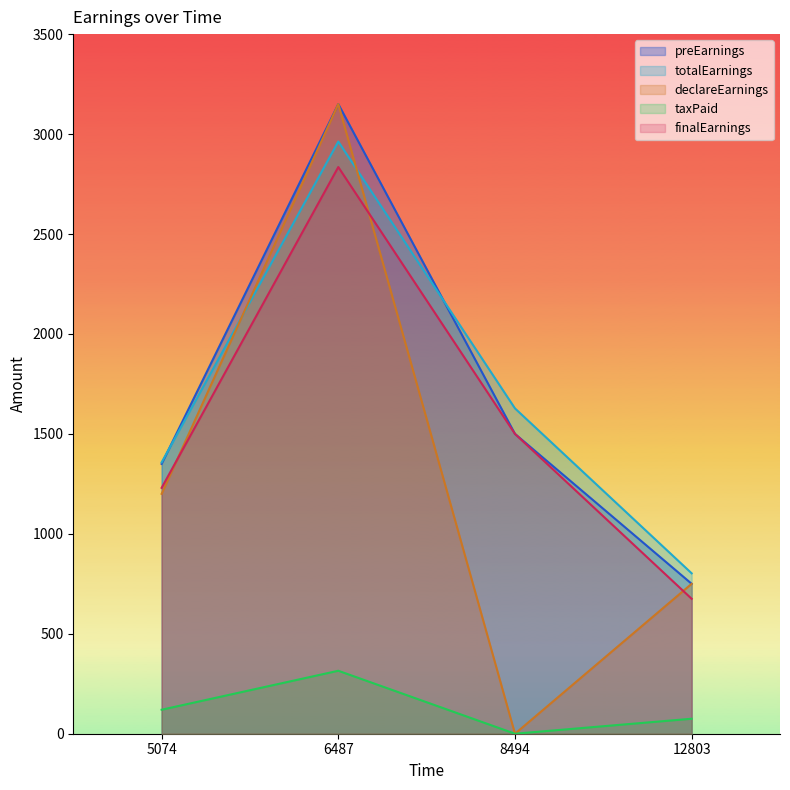

The totalEarnings series shows 802.5 at 12803. True or false?

True